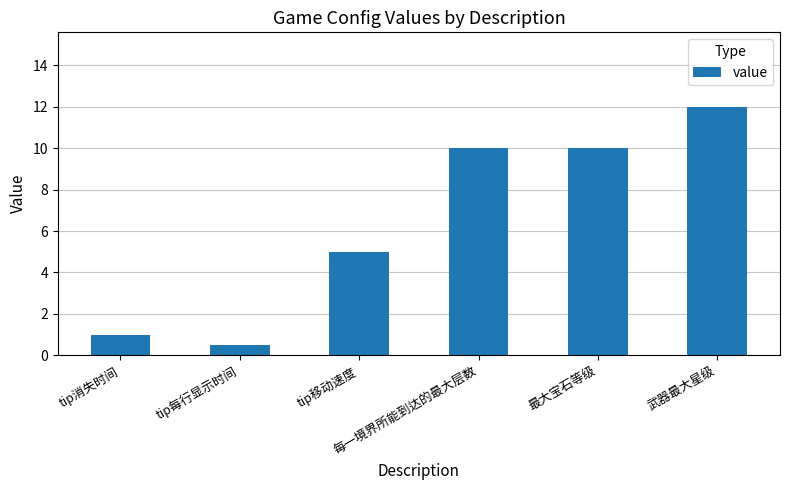

What value does the data have at tip移动速度?

5.0